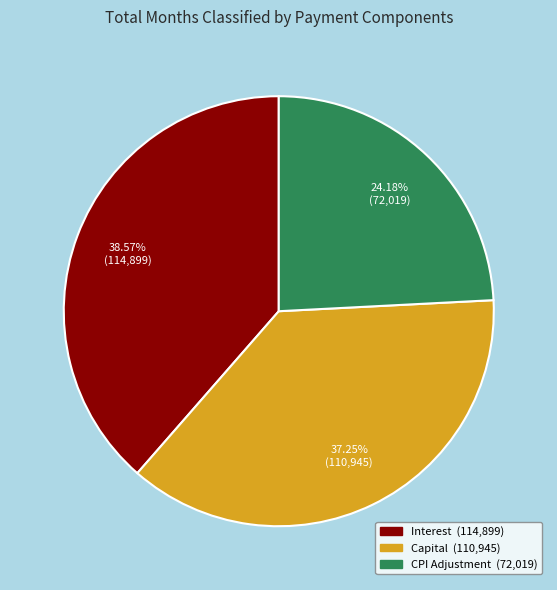

Is there a majority slice in this chart?

No